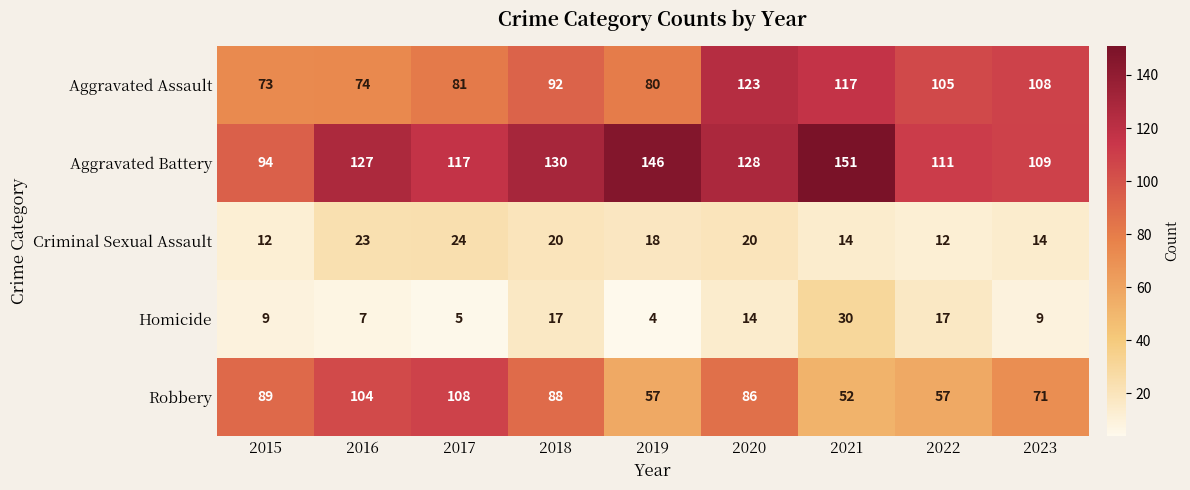

List the series in order of their peak value, lowest first.

Criminal Sexual Assault, Homicide, Robbery, Aggravated Assault, Aggravated Battery